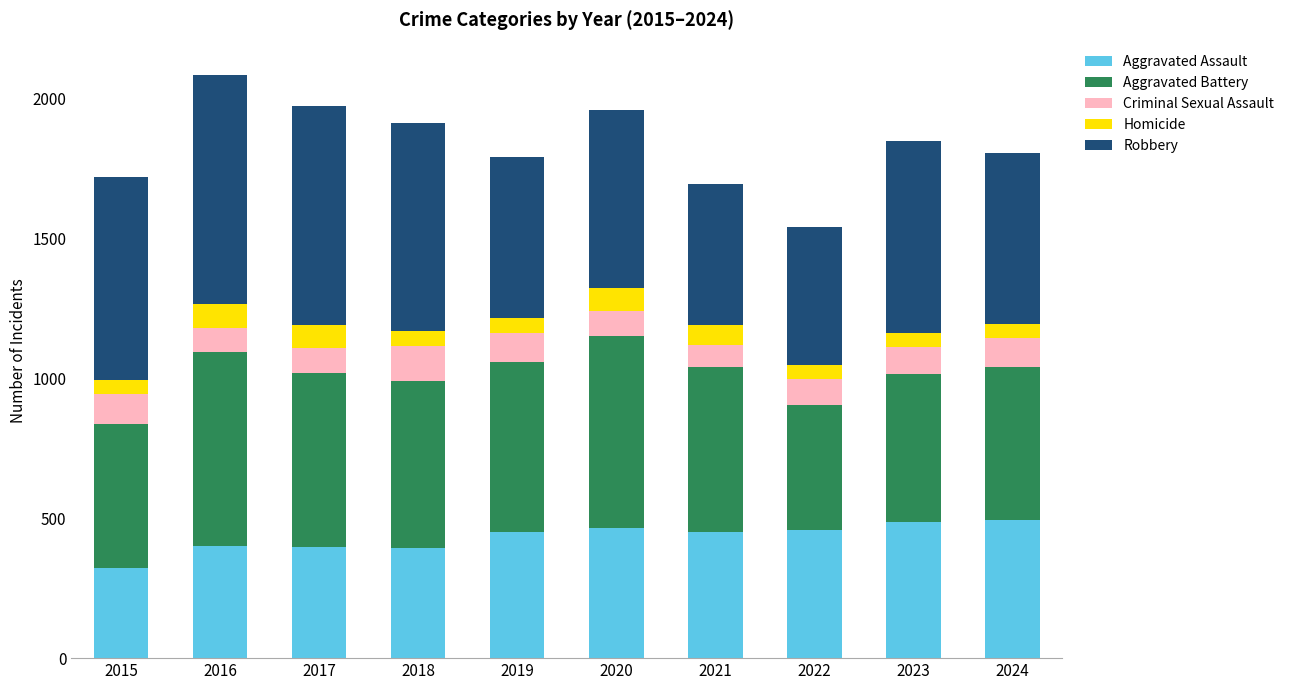

What is the total value across all series at 2017?

1972